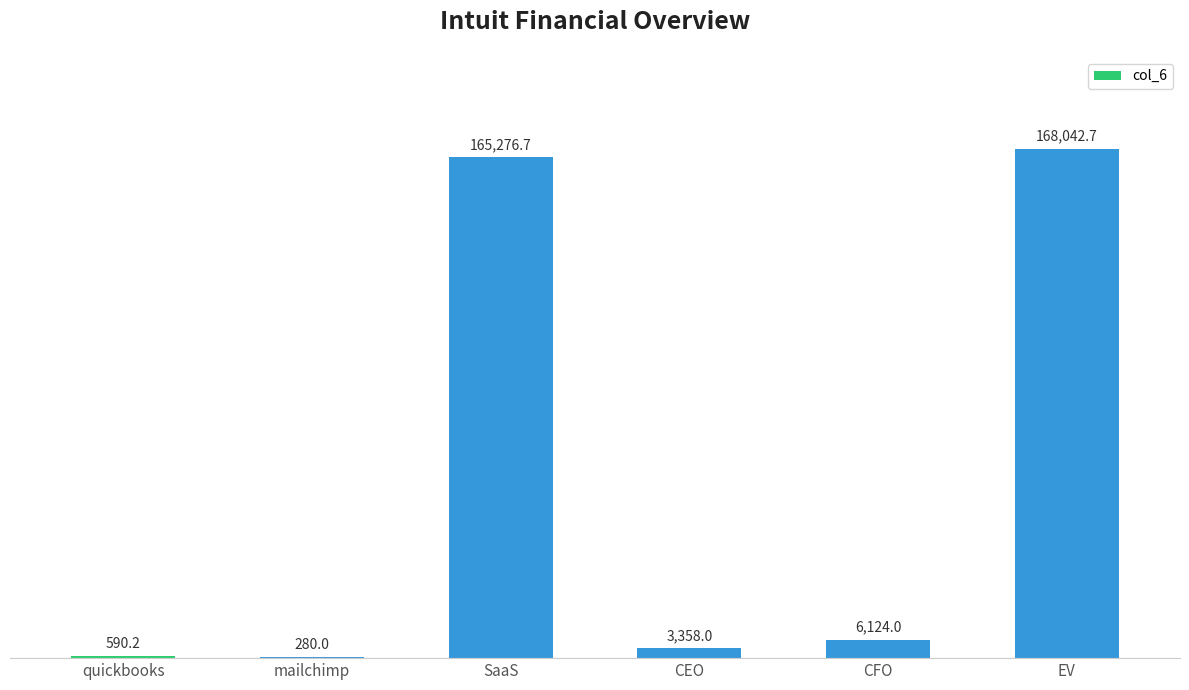

Between EV and quickbooks, which is larger?

EV